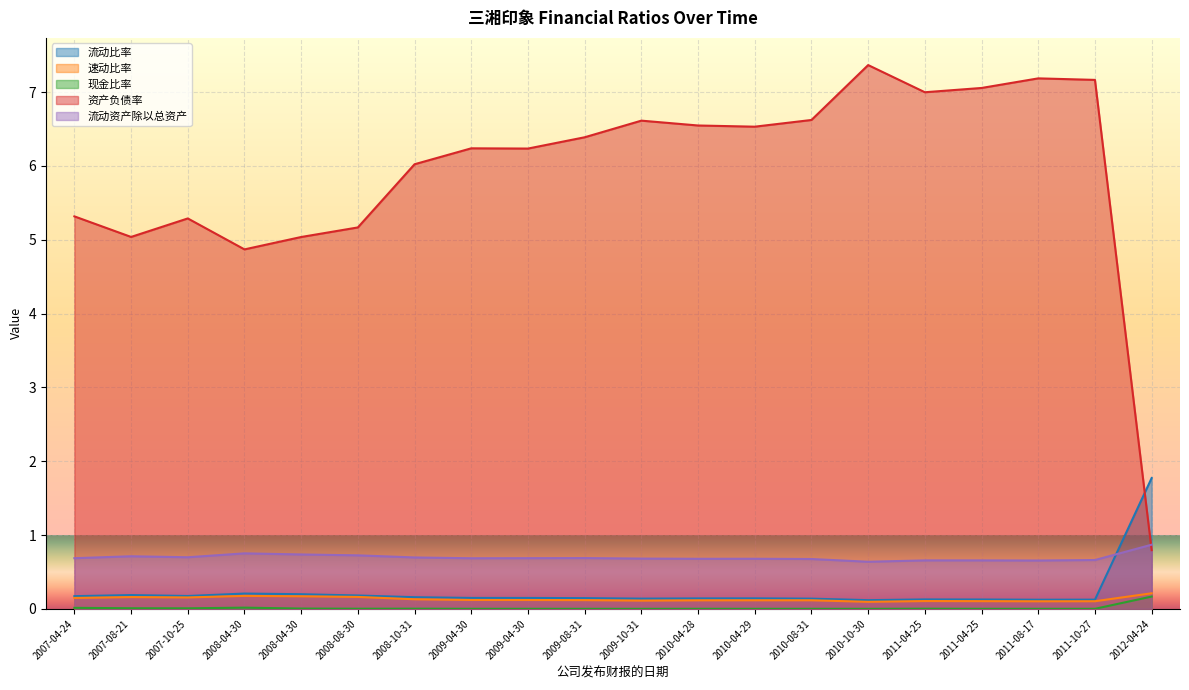

The 现金比率 series shows 0.0 at 2011-04-25. True or false?

True